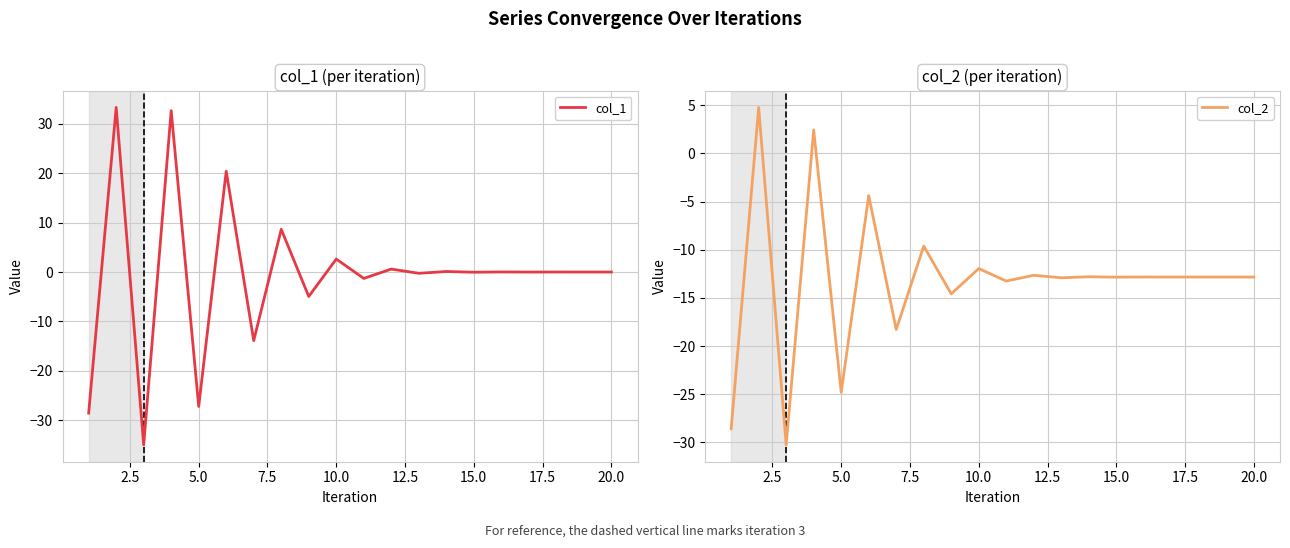

What is the maximum value for col_1?

33.3